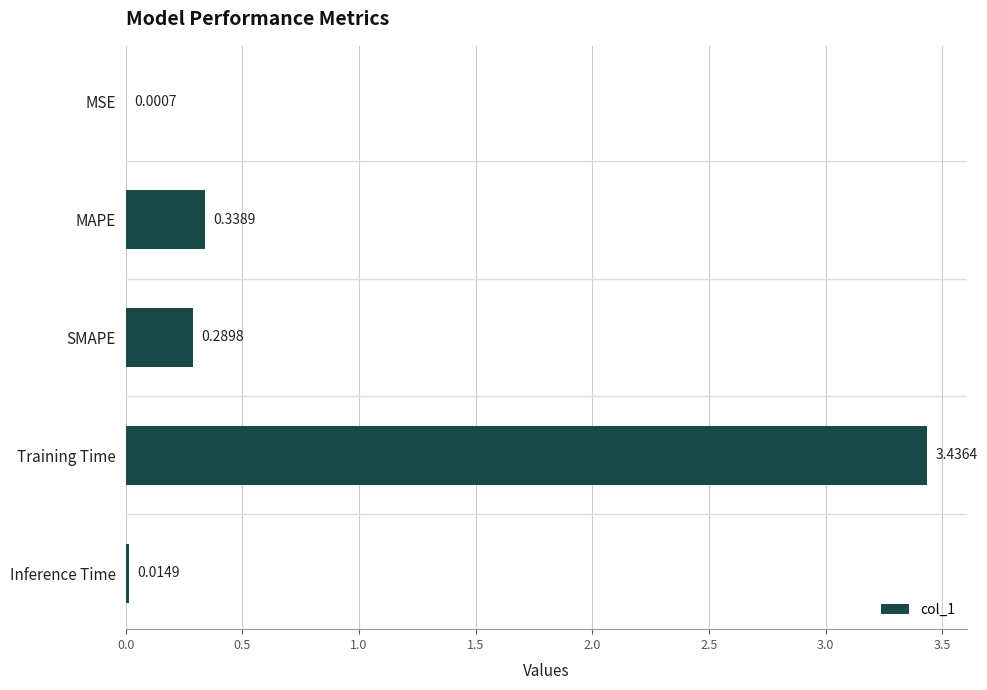

Are the bars horizontal?

Yes